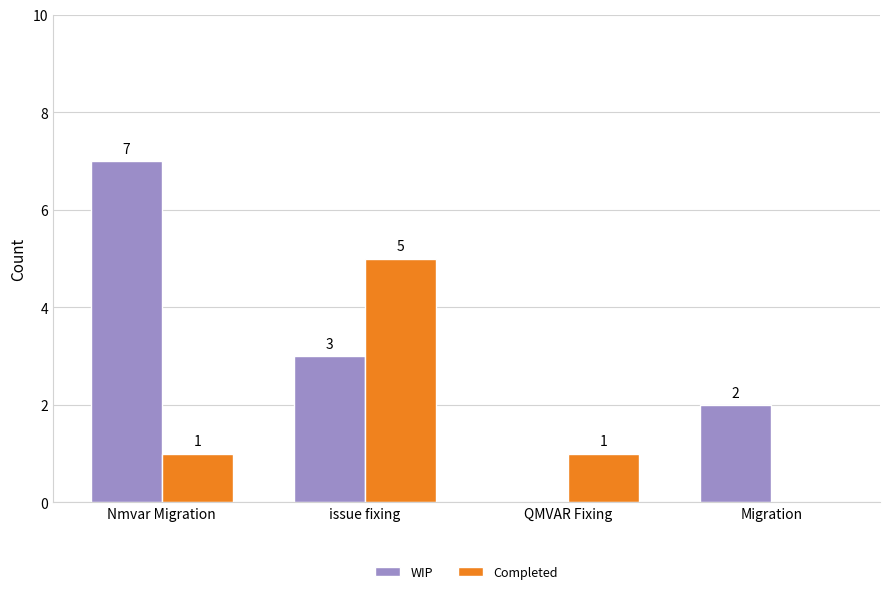

What is the sum of all Completed values?

7